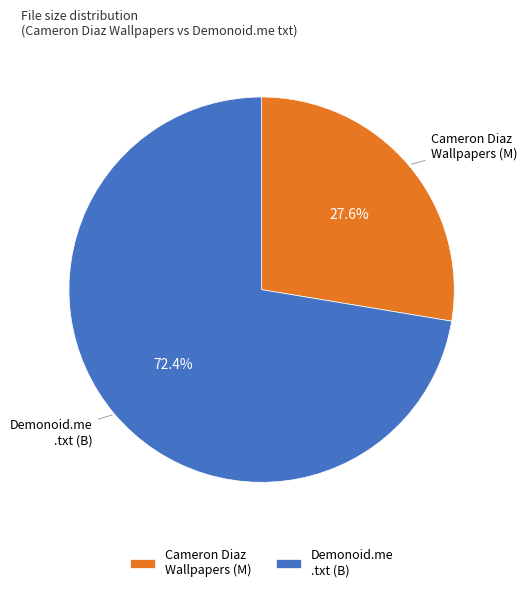

Do Cameron Diaz Wallpapers (M) and Demonoid.me .txt (B) together represent more than half of the pie?

Yes